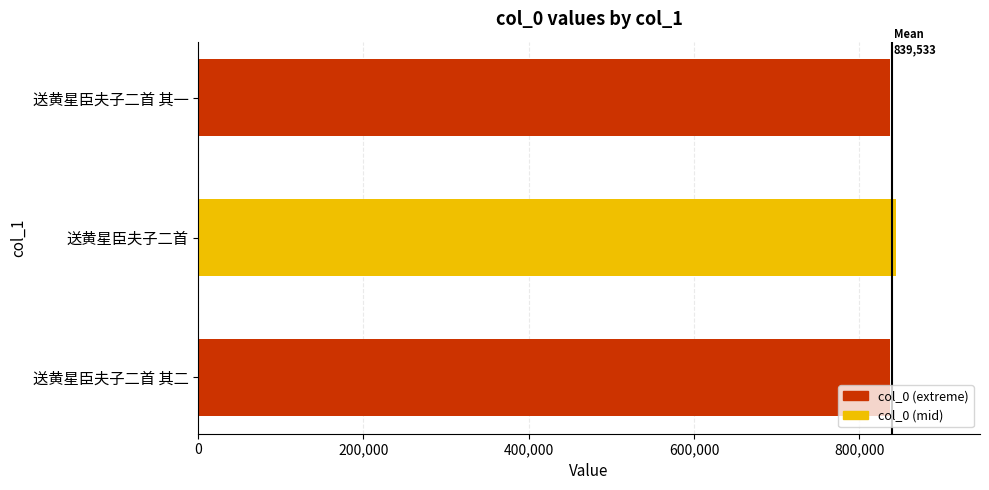

What is the sum of all values?

2518598